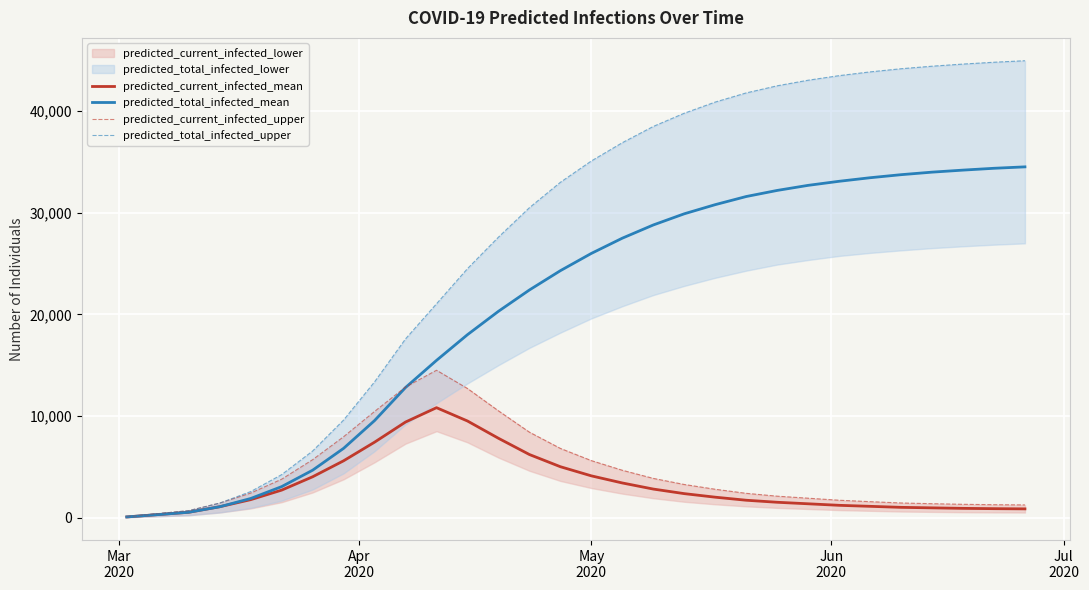

What is the maximum value for predicted_total_infected_mean?

34520